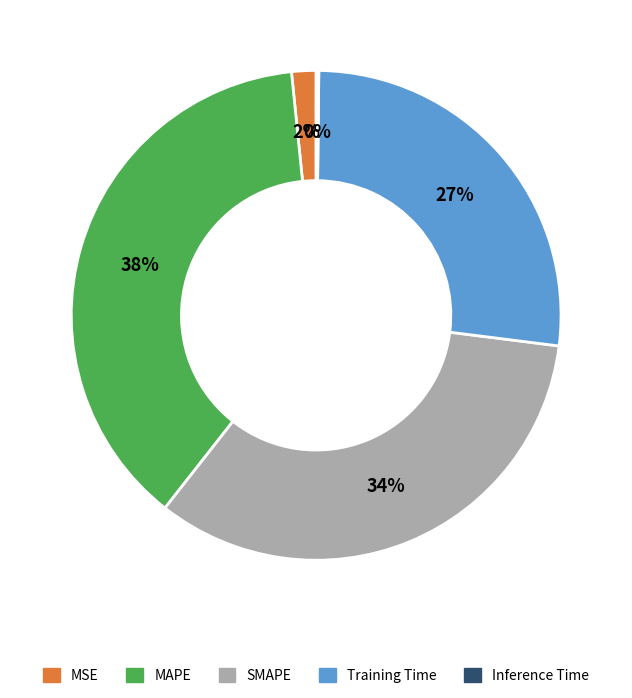

Combined, do MSE and MAPE account for over 50%?

No